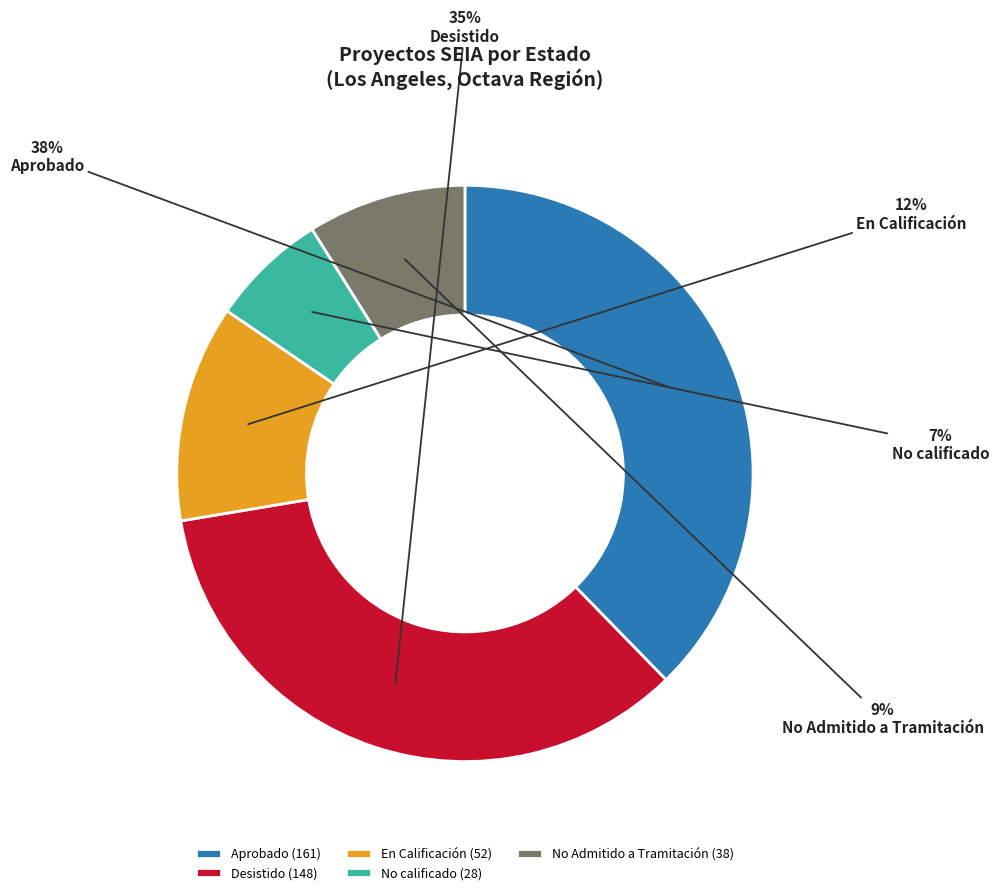

To the nearest percent, what is the average slice percentage?

20%